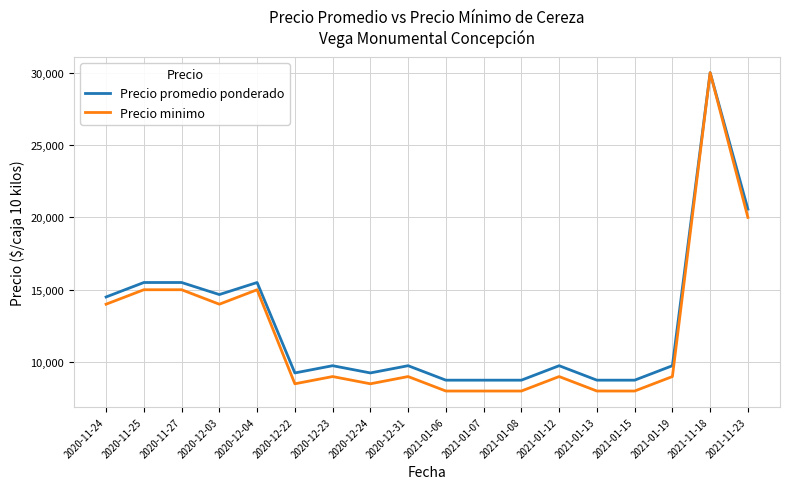

Reading right to left, transcribe all the data shown in this chart.

Precio promedio ponderado: 20571	30000	9750	8750	8750	9750	8750	8750	8750	9750	9250	9750	9250	15500	14667	15500	15500	14500
Precio minimo: 20000	30000	9000	8000	8000	9000	8000	8000	8000	9000	8500	9000	8500	15000	14000	15000	15000	14000